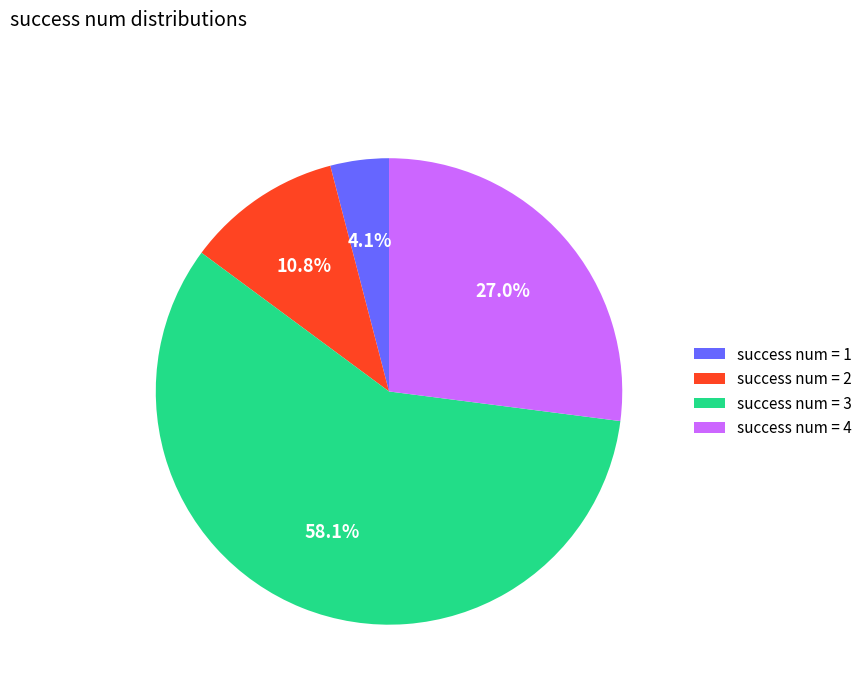

Which slice is the largest?

success num = 3